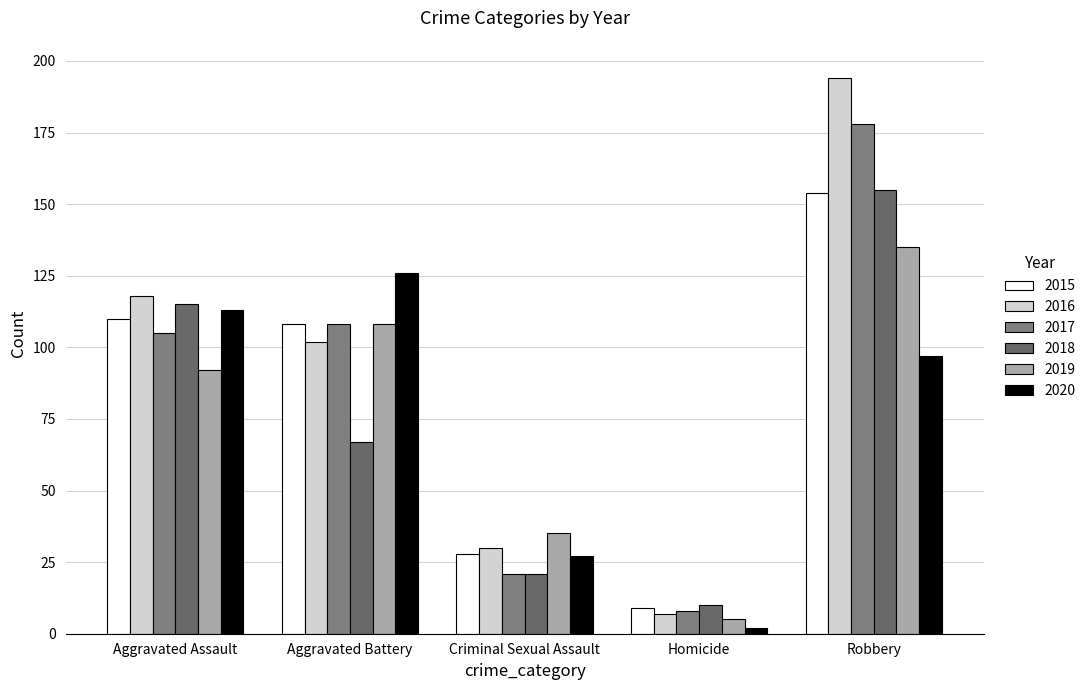

Which has a higher value, Aggravated Assault or Robbery?

Robbery